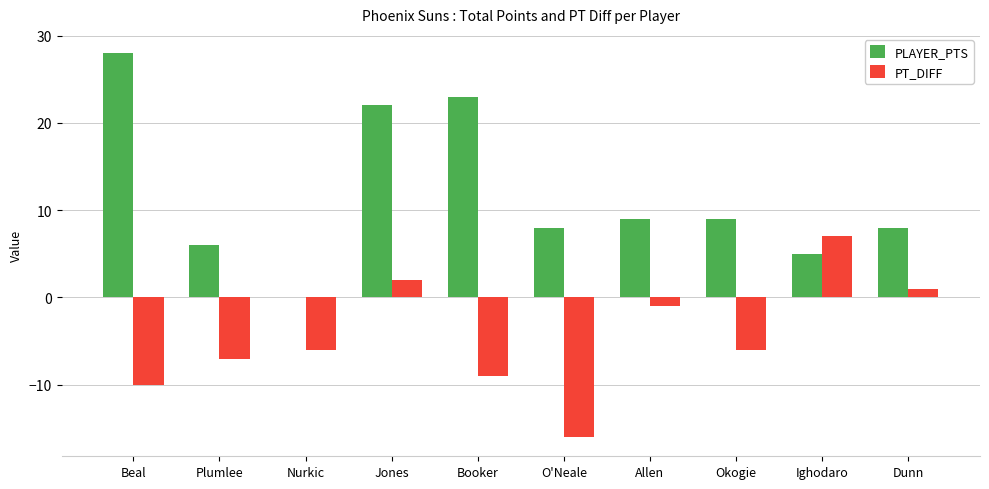

Does the chart contain stacked bars?

No